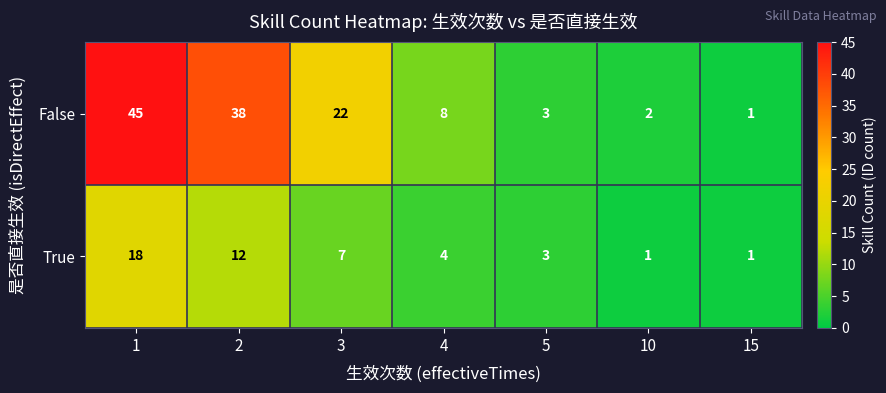

What is the highest value of the False series?

45